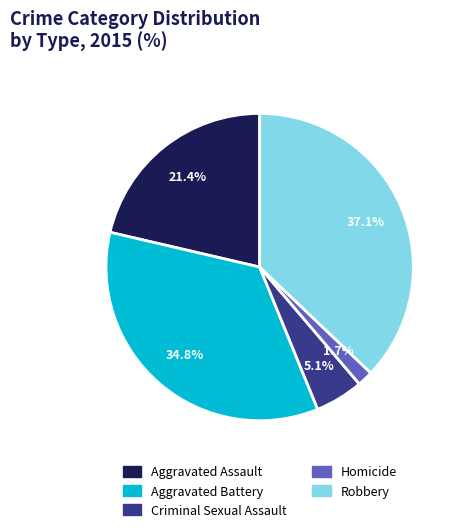

The Robbery slice represents 28% of the pie. True or false?

False